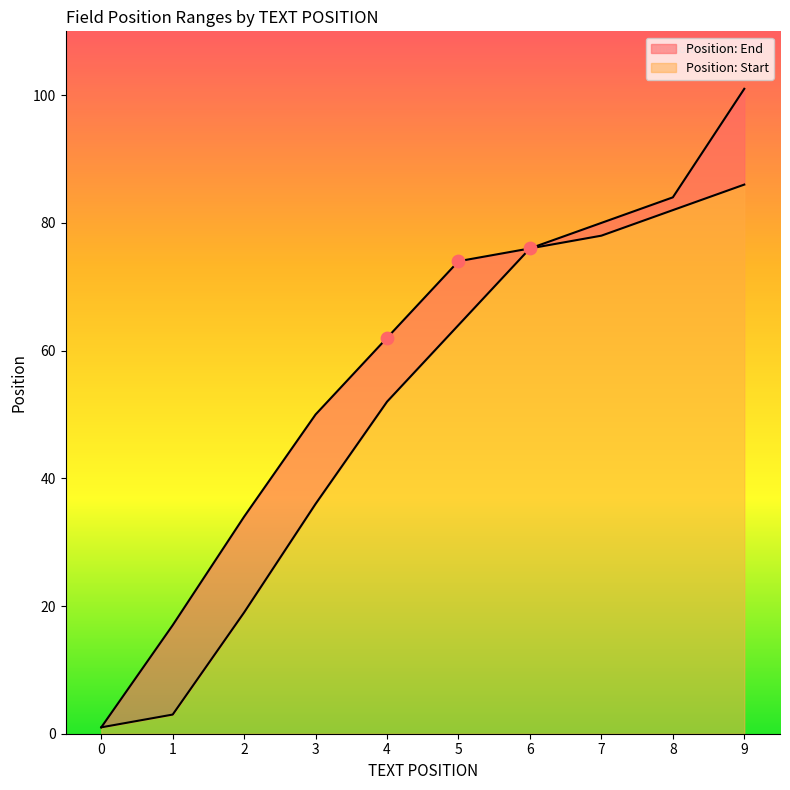

At which category is the sum across all series the highest?

9